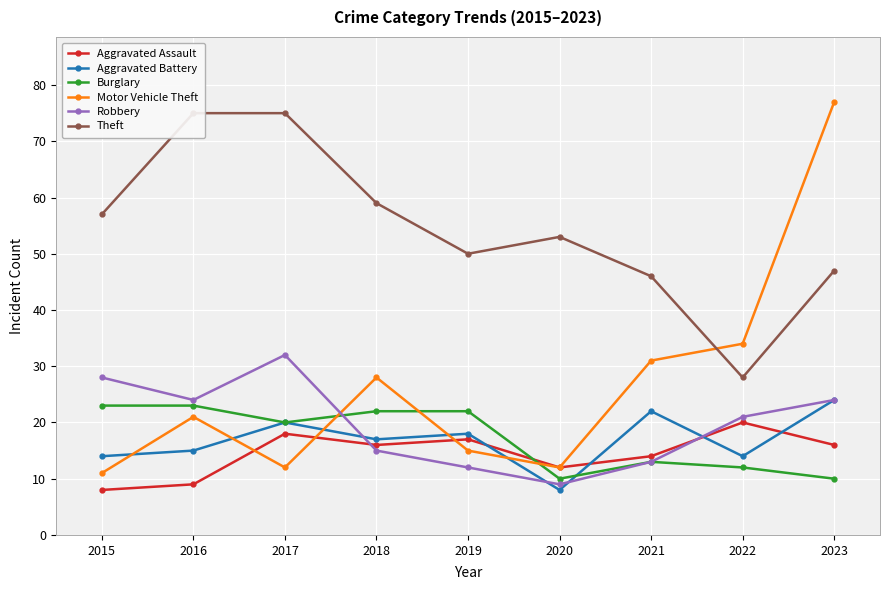

What is the sum of all Motor Vehicle Theft values?

241